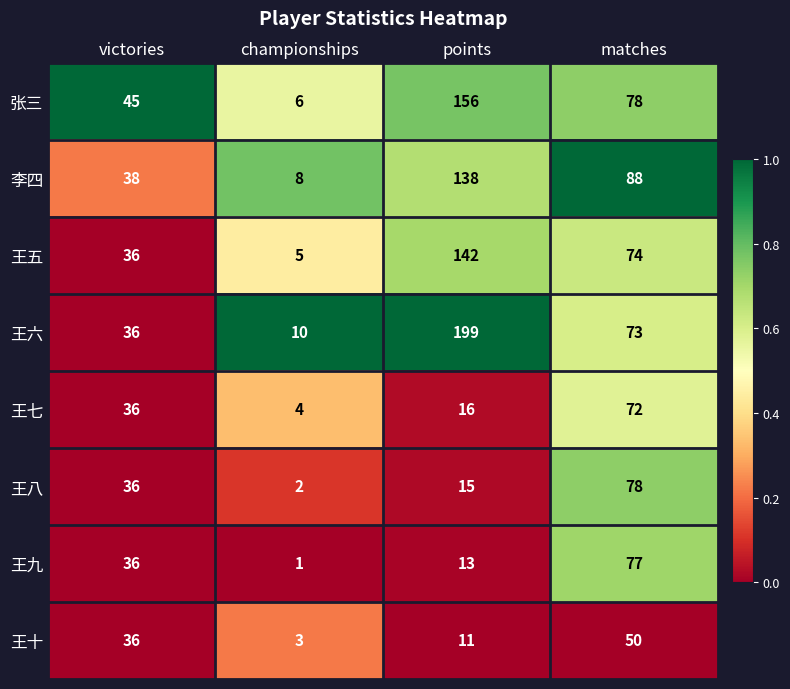

List the series in order of their peak value, lowest first.

王十, 王七, 王九, 王八, 李四, 王五, 张三, 王六